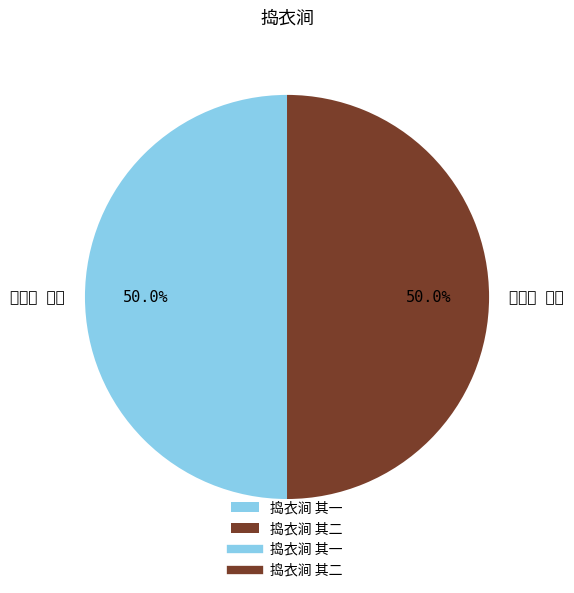

To the nearest percent, what portion does 捣衣涧 其二 represent?

50%